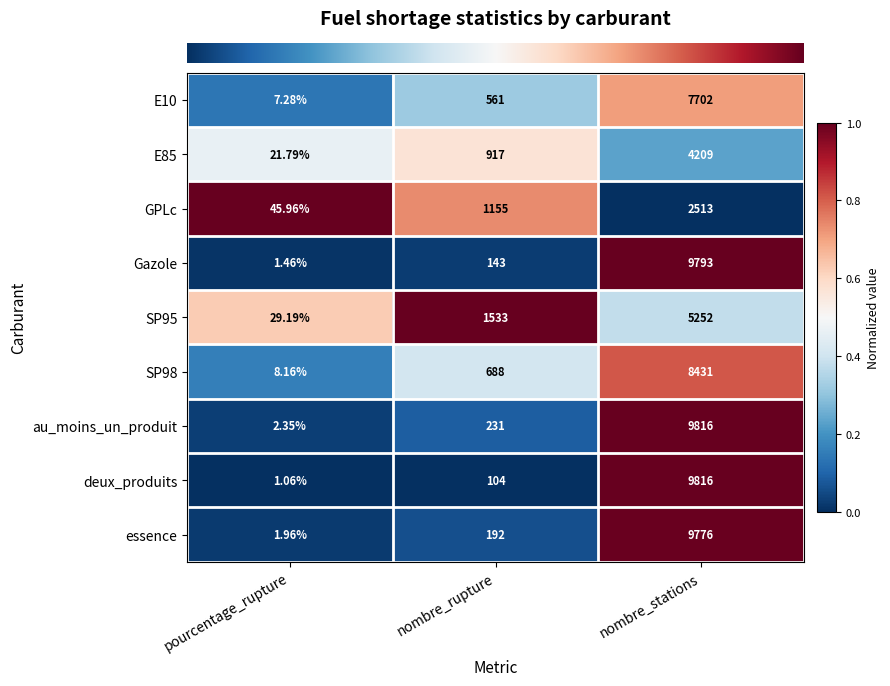

At which label is Gazole closest to 4897?

nombre_rupture